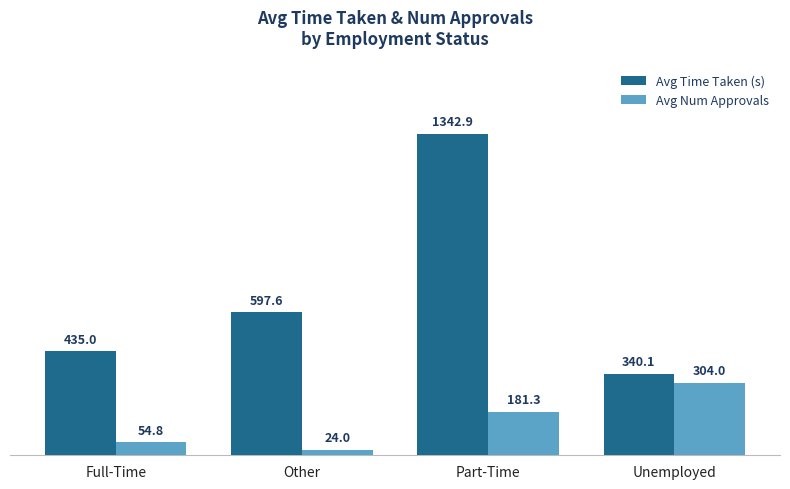

At which label does Avg Num Approvals first exceed 181?

Part-Time